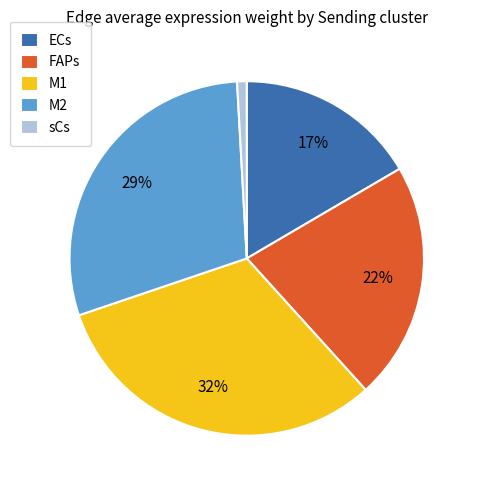

Rank the categories by value from highest to lowest.

M1, M2, FAPs, ECs, sCs